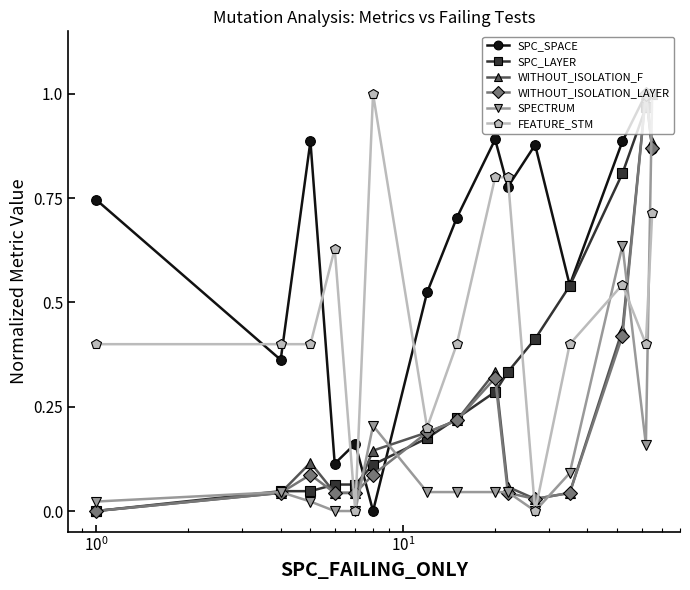

Which series has the largest total across all categories?

SPC_SPACE